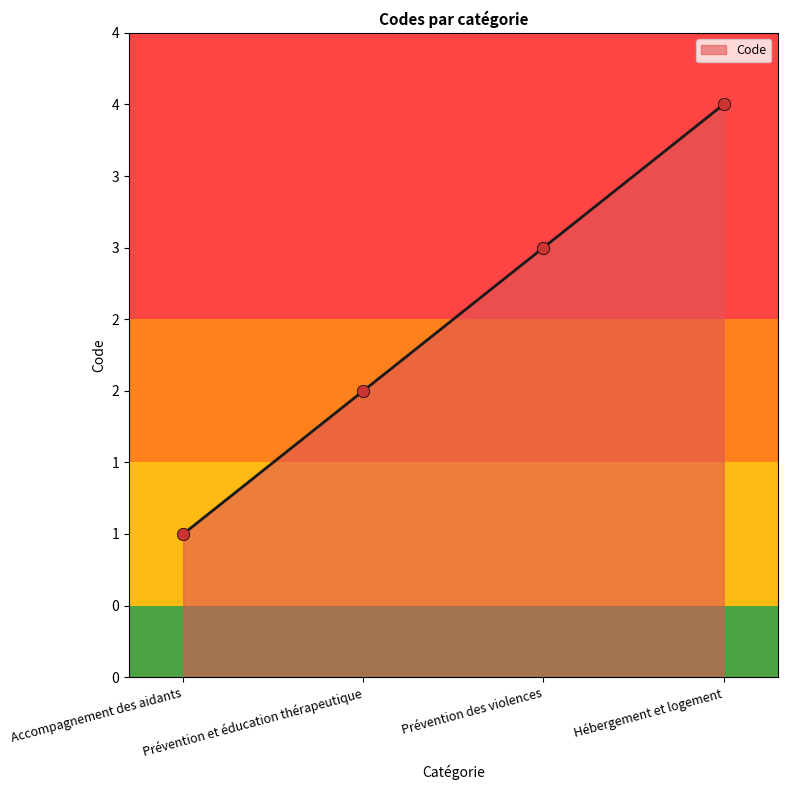

What is the change in value from Accompagnement des aidants to Prévention des violences?

+2